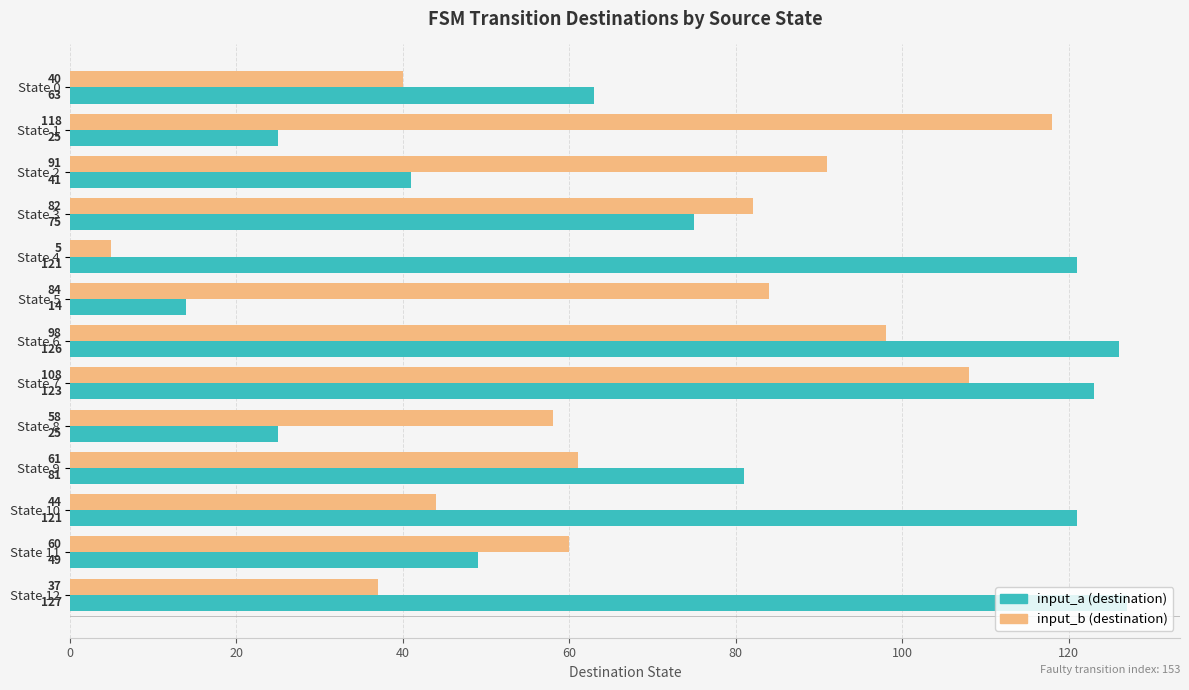

At how many categories does at least one series exceed 90?

7